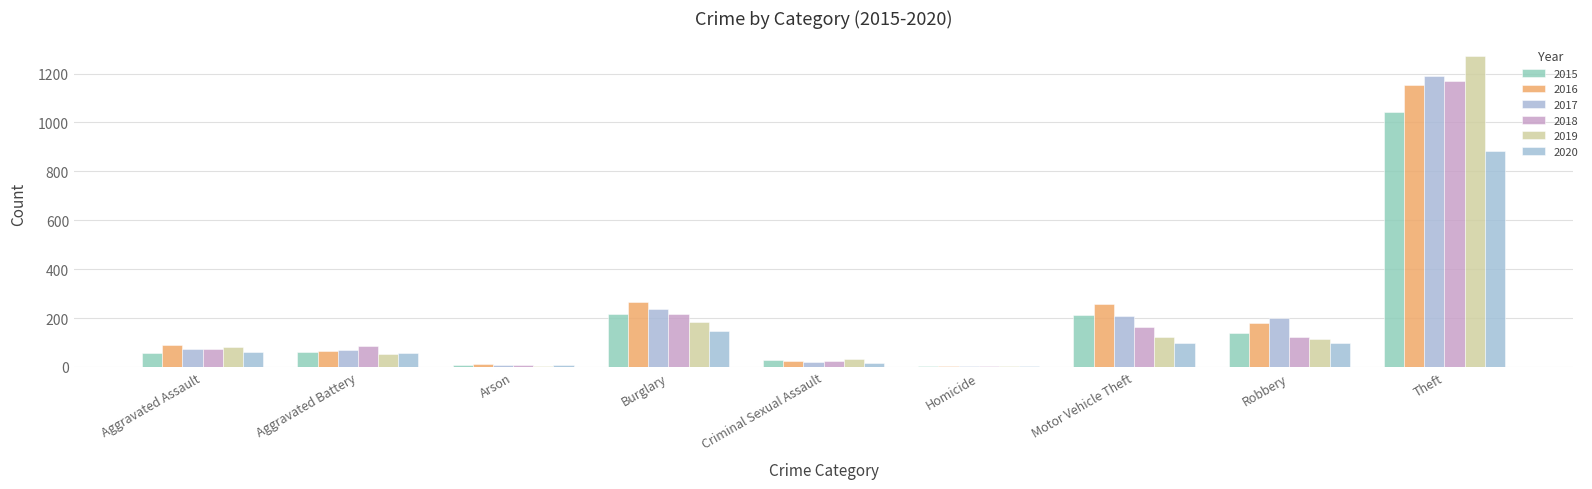

Count the number of data series in this chart.

6